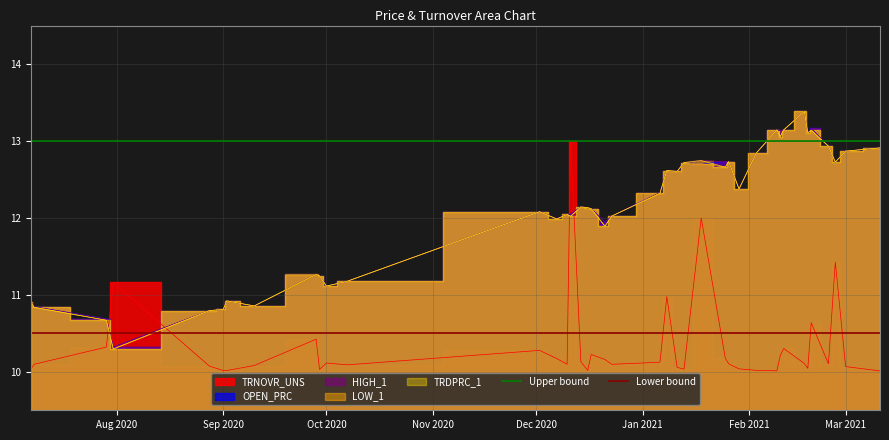

Is the value of Upper bound at Aug 2020 greater than the value of Lower bound at Sep 2020?

Yes